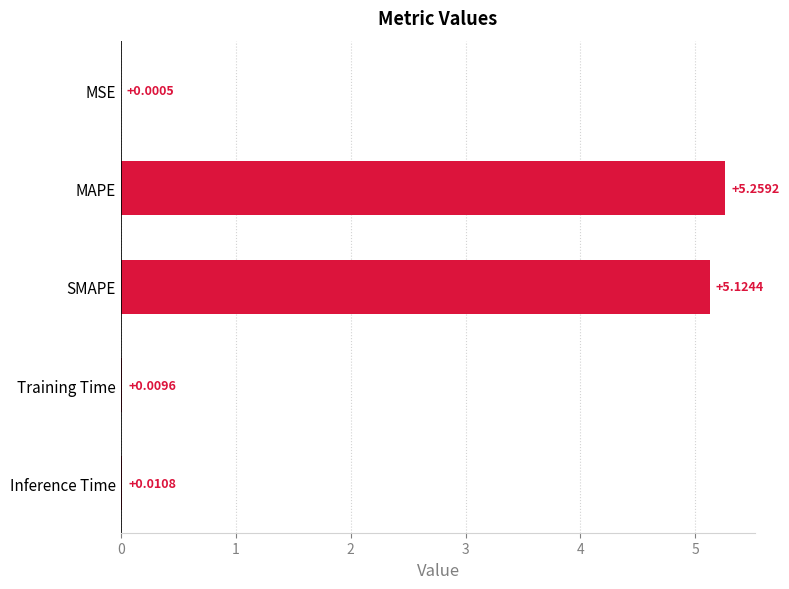

At which label is the value closest to 2?

Inference Time